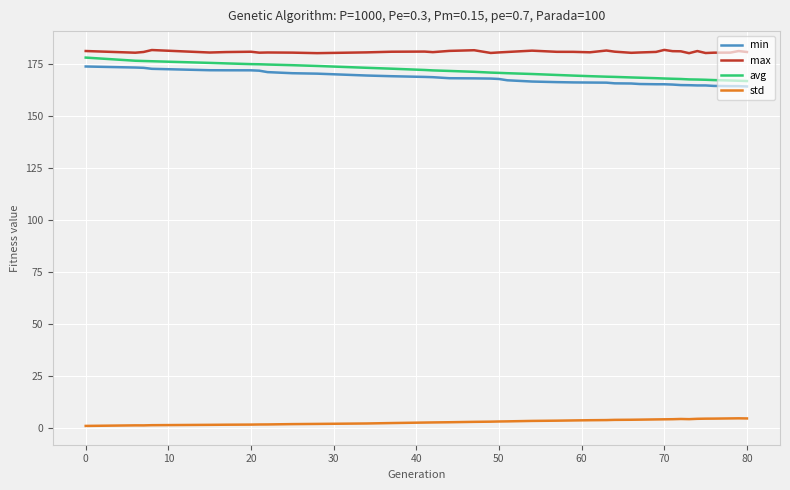

Which series has the largest range (max minus min)?

avg